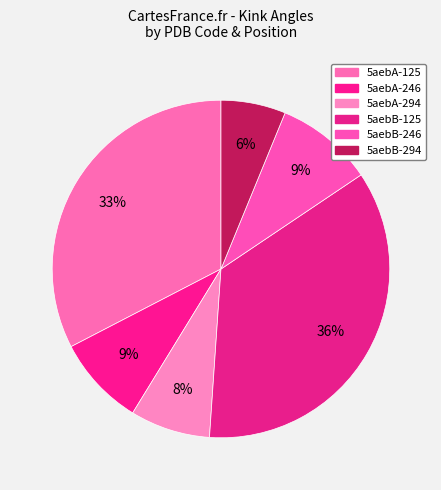

What is the change in value from 5aebB-246 to 5aebB-294?

-3.3